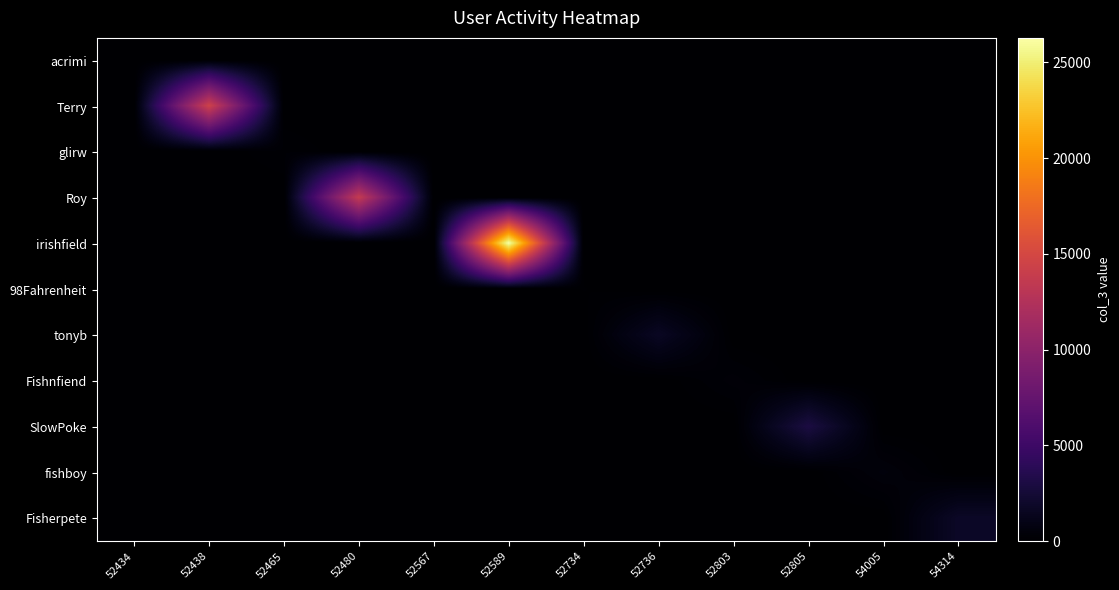

What is the difference between the highest and lowest values at 54005?

550